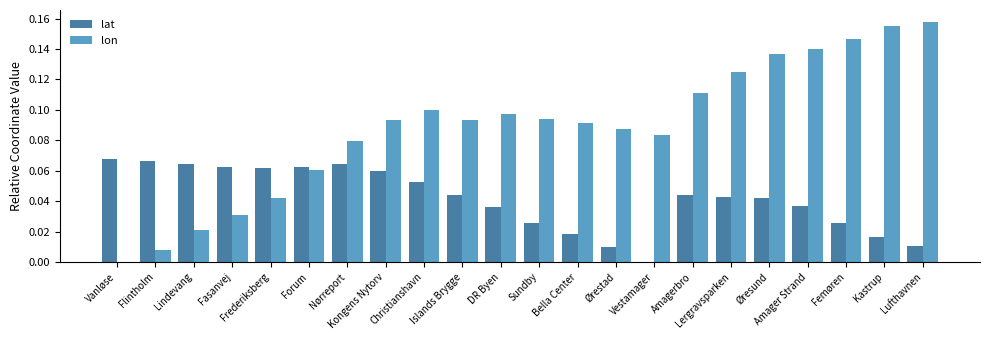

Which category has the highest value across all series?

Lufthavnen